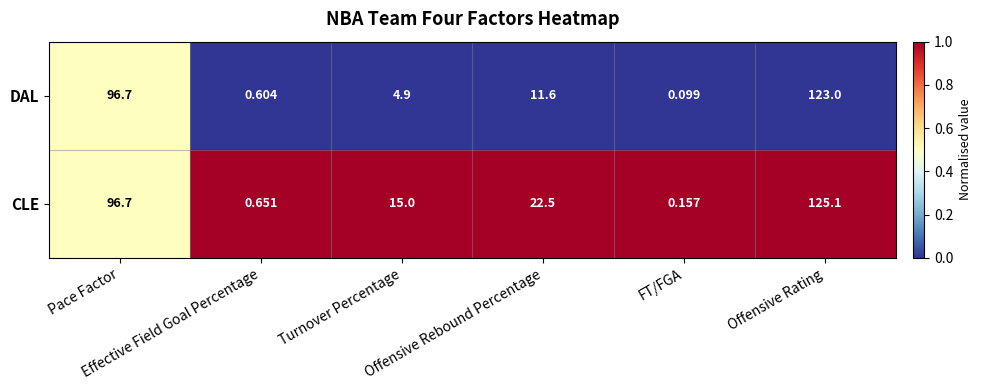

Between Pace Factor and Offensive Rating, which series saw the biggest shift?

CLE